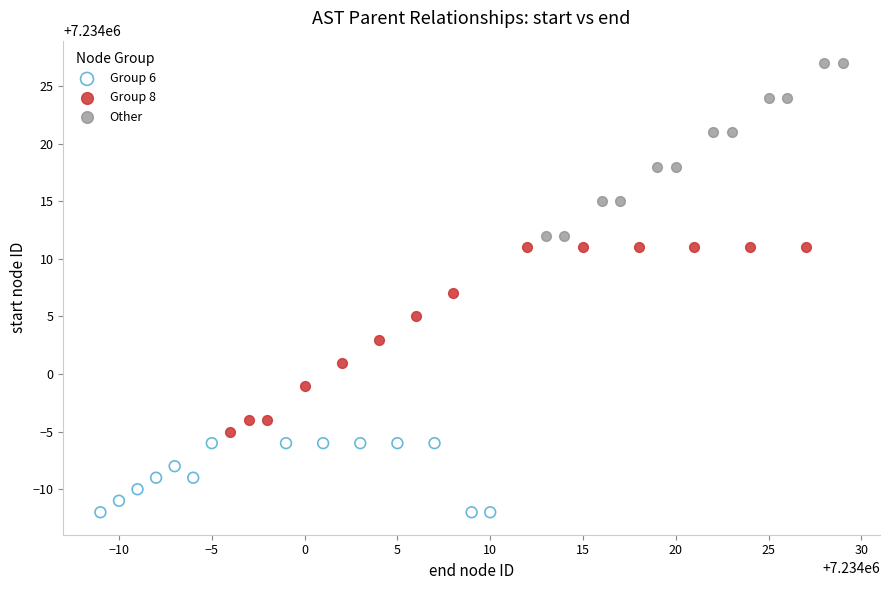

What are all the series names shown in the legend?

Group 6, Group 8, Other